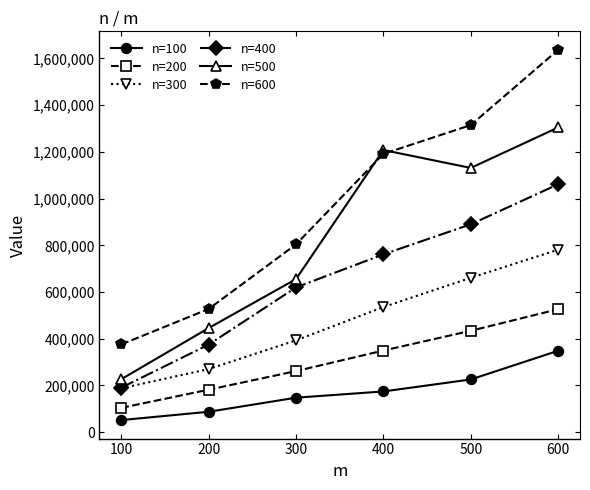

True or false: n=600 and n=200 cross at least once.

False